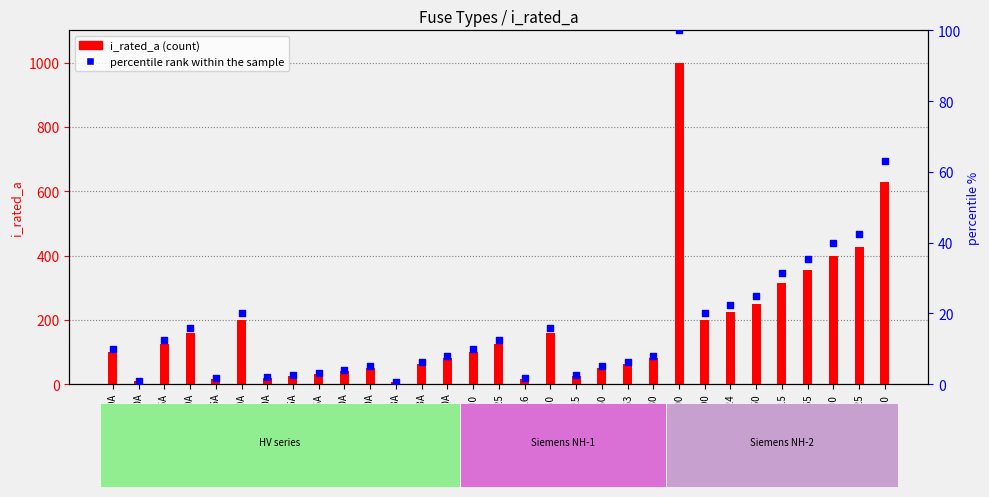

What are all the series names shown in the legend?

i_rated_a, percentile rank within the sample